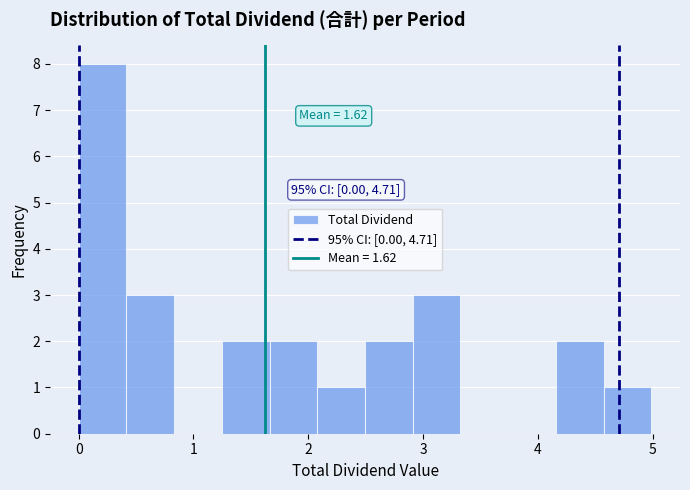

Which range on the x-axis has the tallest bar?

0.0 to 0.4